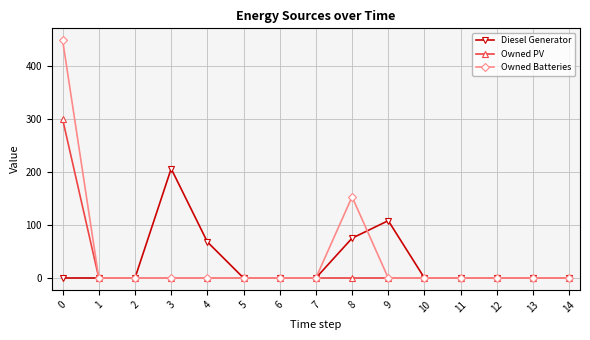

Which series changed the most between 0 and 5?

Owned Batteries